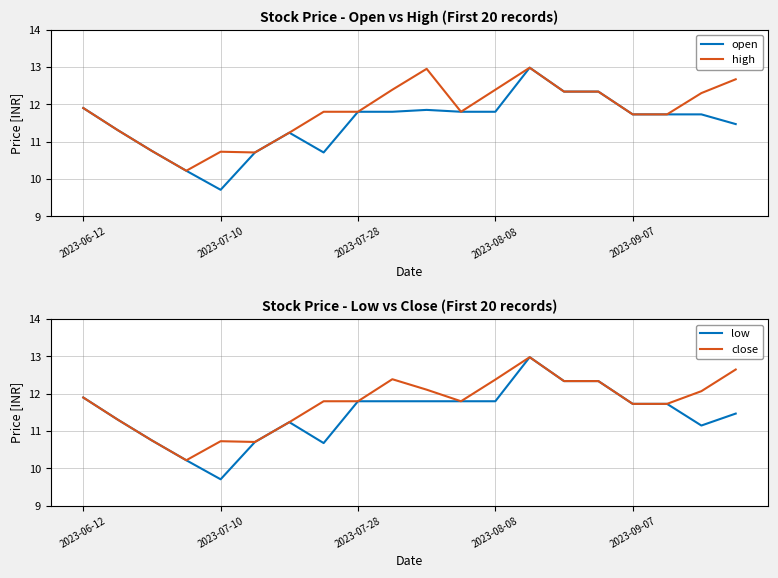

What position from the left is 15?

16